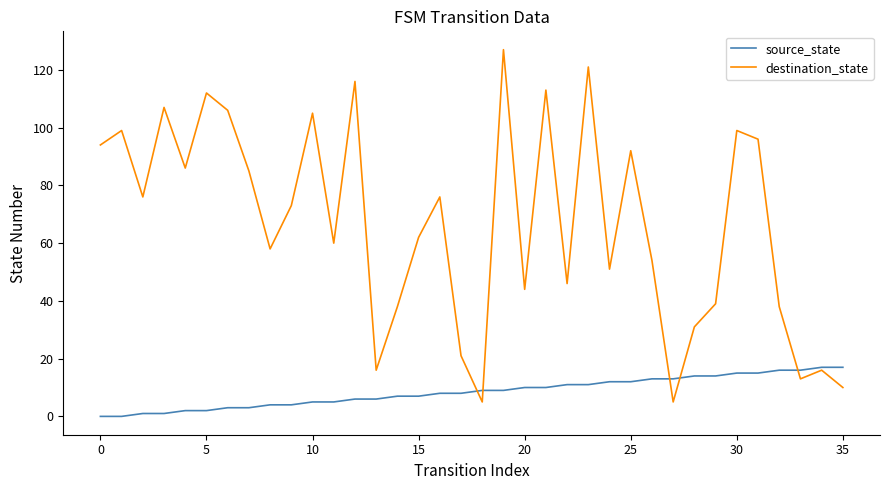

List the series in order of their overall mean, highest first.

destination_state, source_state